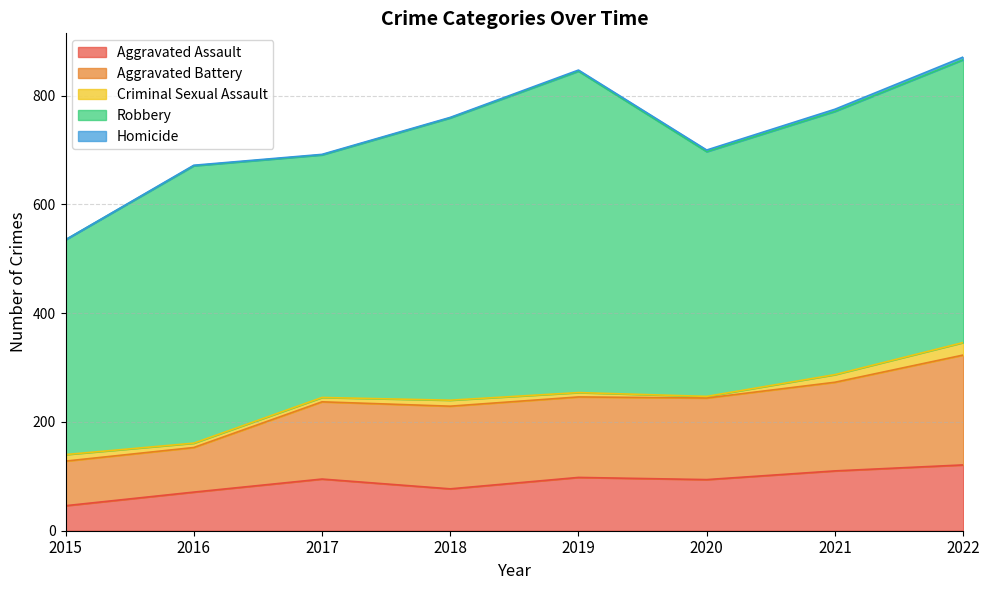

Does the chart have visible grid lines?

Yes